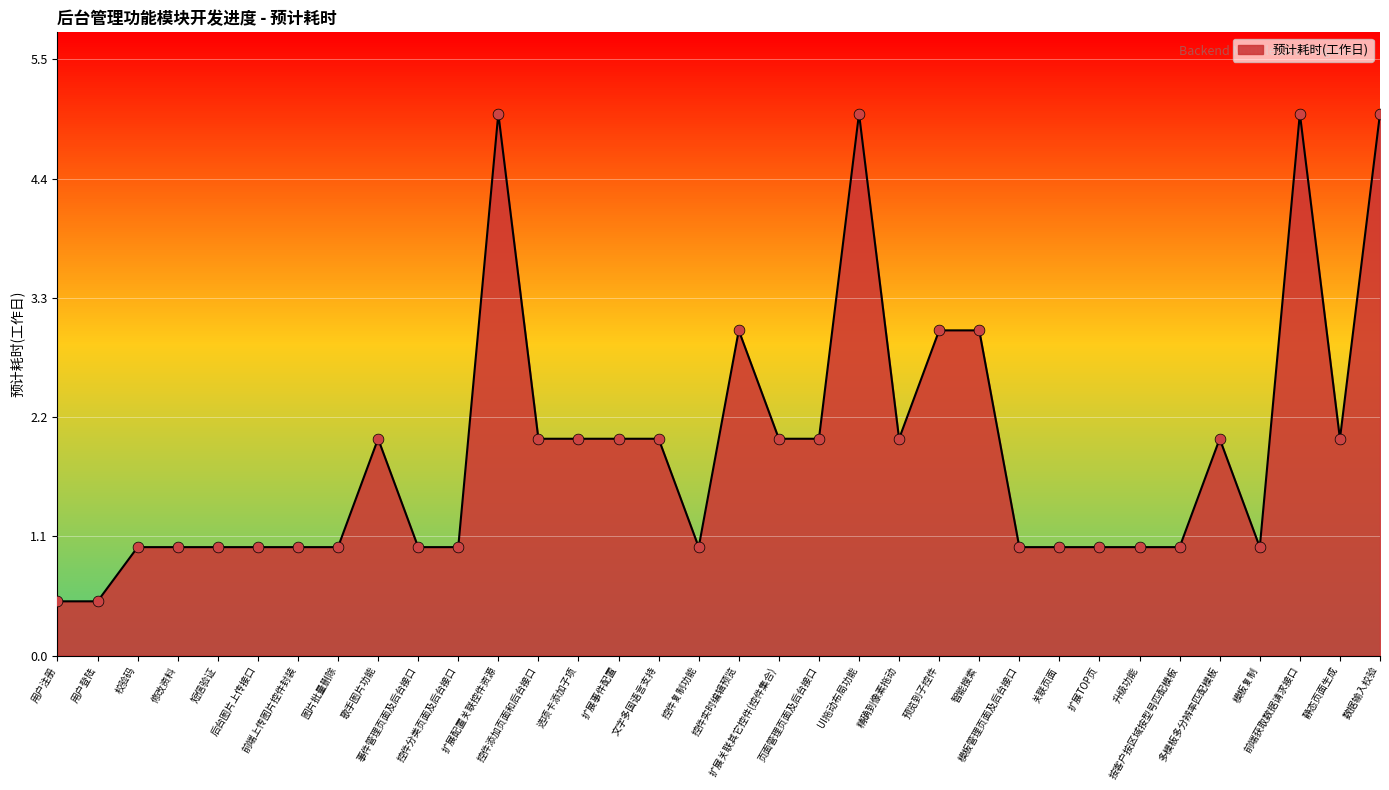

Between 按客户按区域按型号匹配模板 and 智能搜索, which is larger?

智能搜索